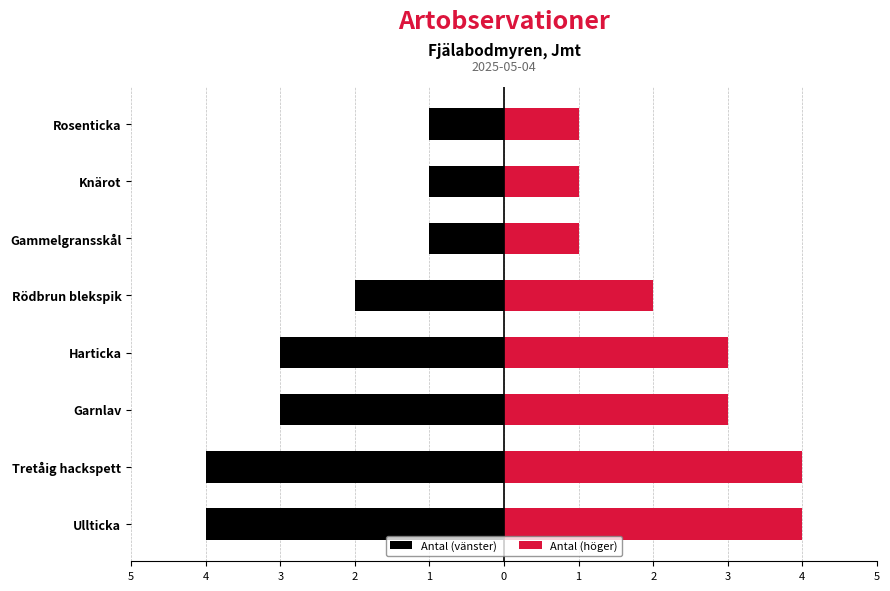

What is the sum of the Antal (höger) values at Tretåig hackspett and Knärot?

5